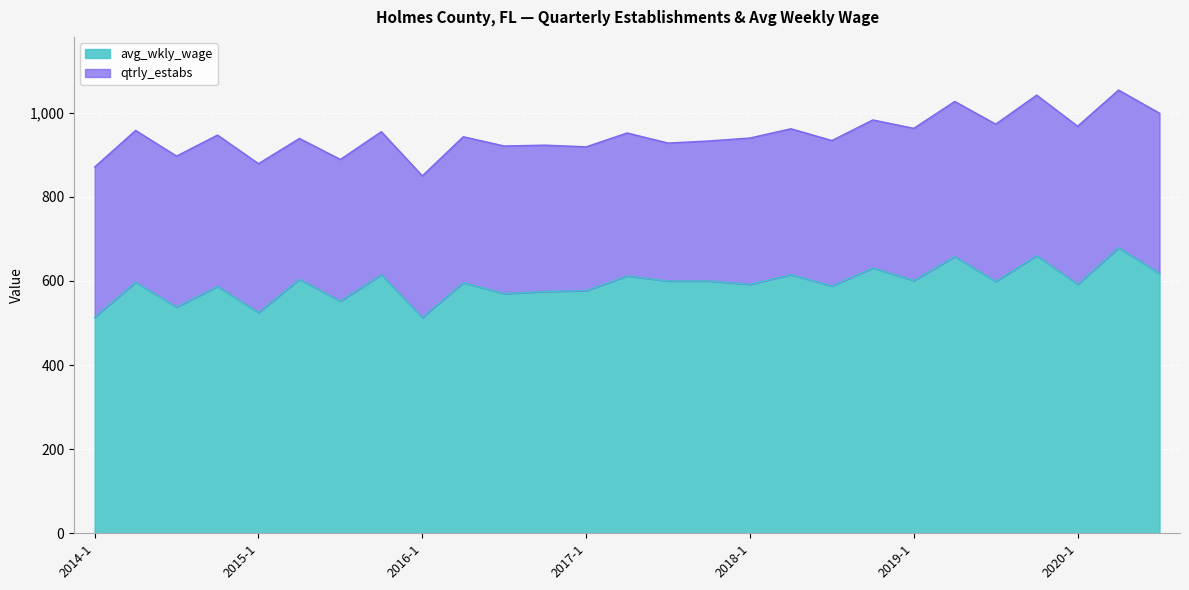

What is the total value across all series at 2018-1?

940